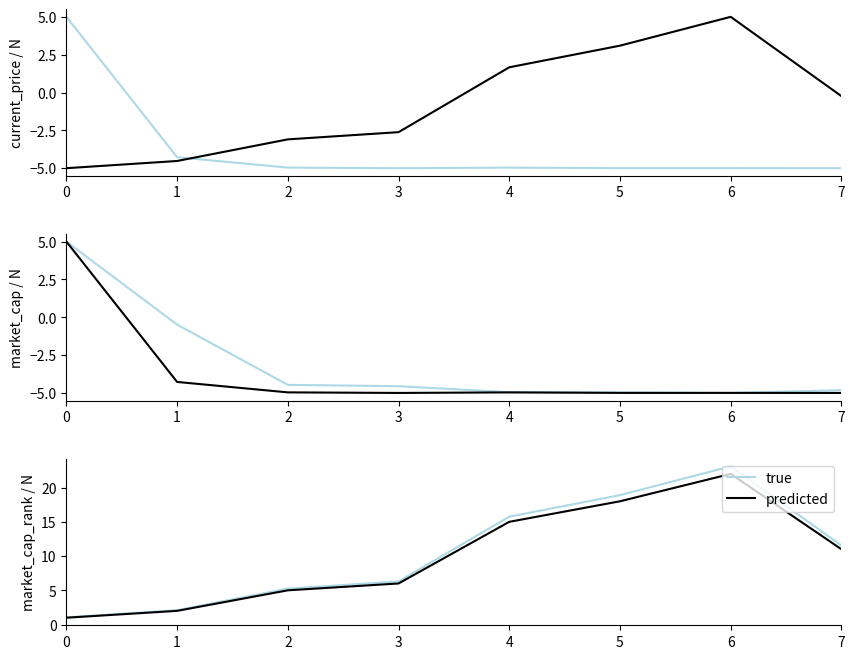

What is the value of the predicted point at the 2nd from the left?

2.0